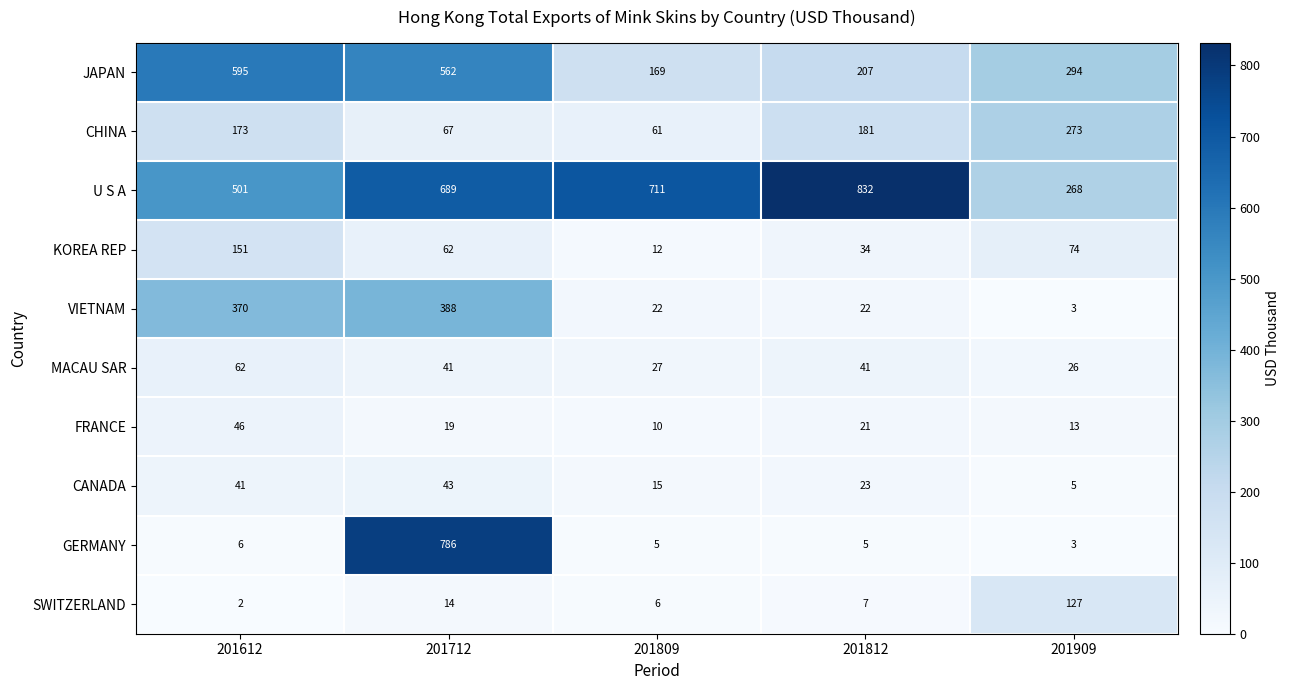

What is the difference between the U S A values at 201909 and 201712?

421